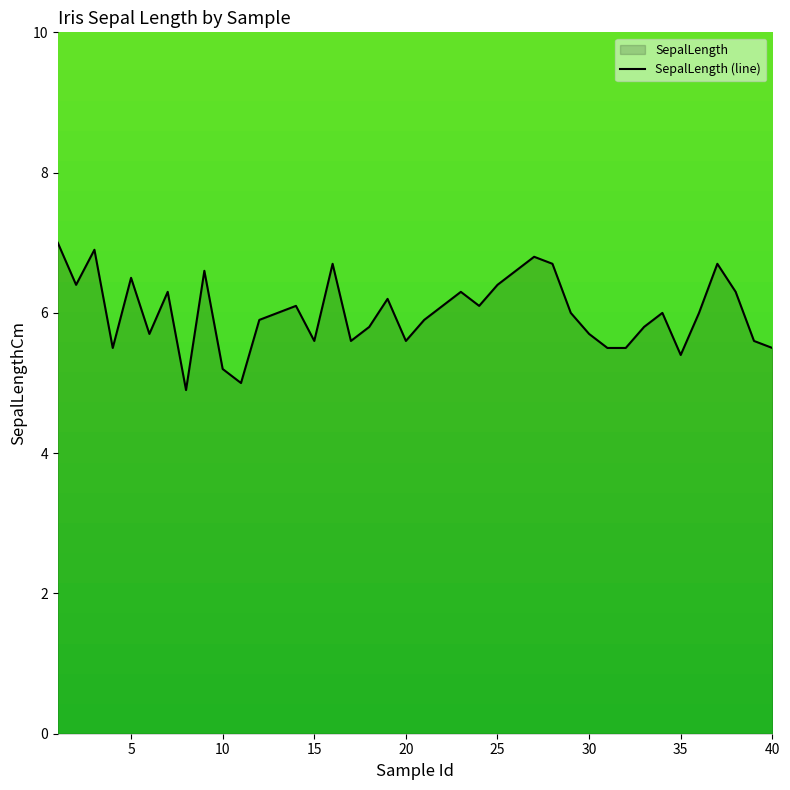

Reading left to right, list all the values displayed in this chart.

7.0	6.4	6.9	5.5	6.5	5.7	6.3	4.9	6.6	5.2	5.0	5.9	6.0	6.1	5.6	6.7	5.6	5.8	6.2	5.6	5.9	6.1	6.3	6.1	6.4	6.6	6.8	6.7	6.0	5.7	5.5	5.5	5.8	6.0	5.4	6.0	6.7	6.3	5.6	5.5